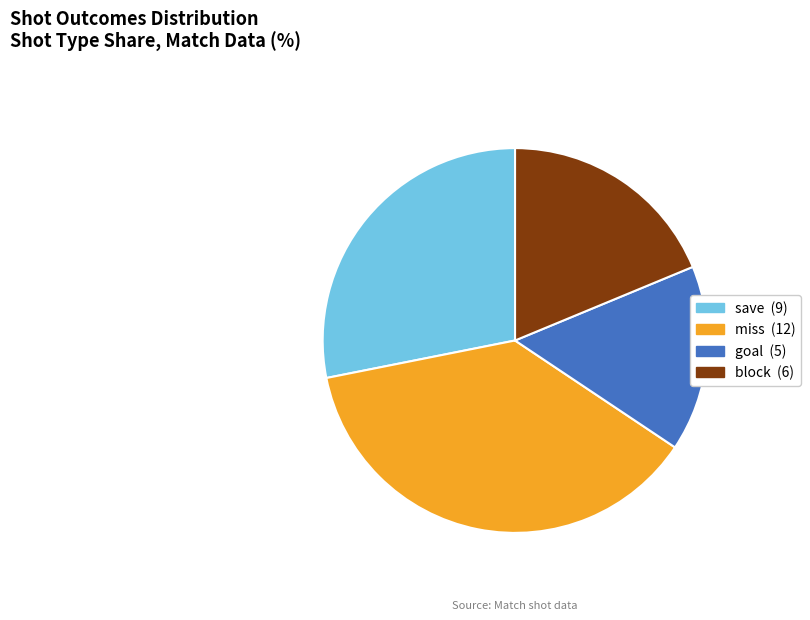

Rank the categories by value from highest to lowest.

miss, save, block, goal